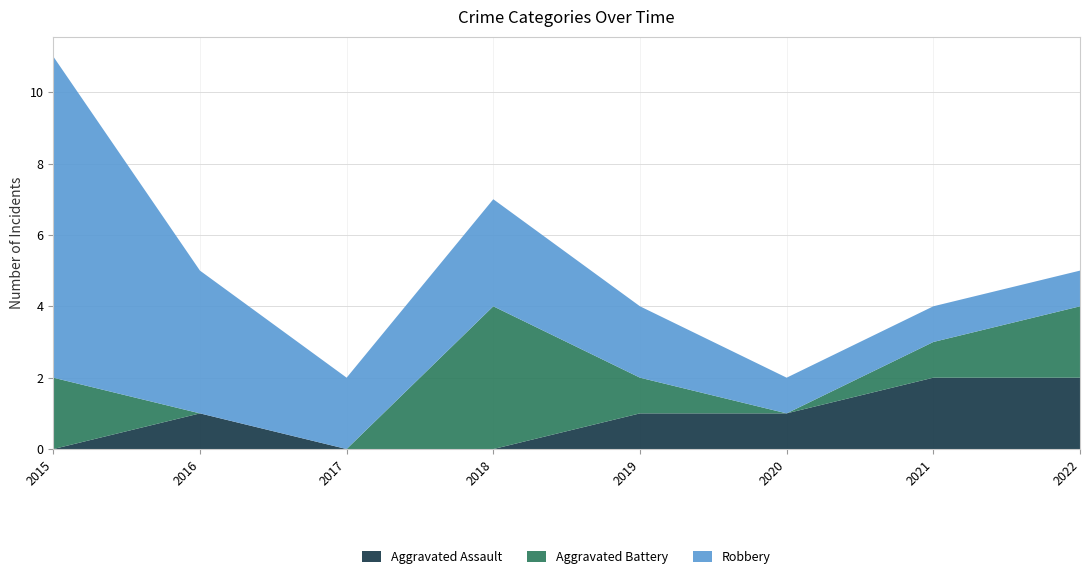

Reading left to right, list all the values displayed in this chart.

Aggravated Assault: 2015=0	2016=1	2017=0	2018=0	2019=1	2020=1	2021=2	2022=2
Aggravated Battery: 2015=2	2016=0	2017=0	2018=4	2019=1	2020=0	2021=1	2022=2
Robbery: 2015=9	2016=4	2017=2	2018=3	2019=2	2020=1	2021=1	2022=1